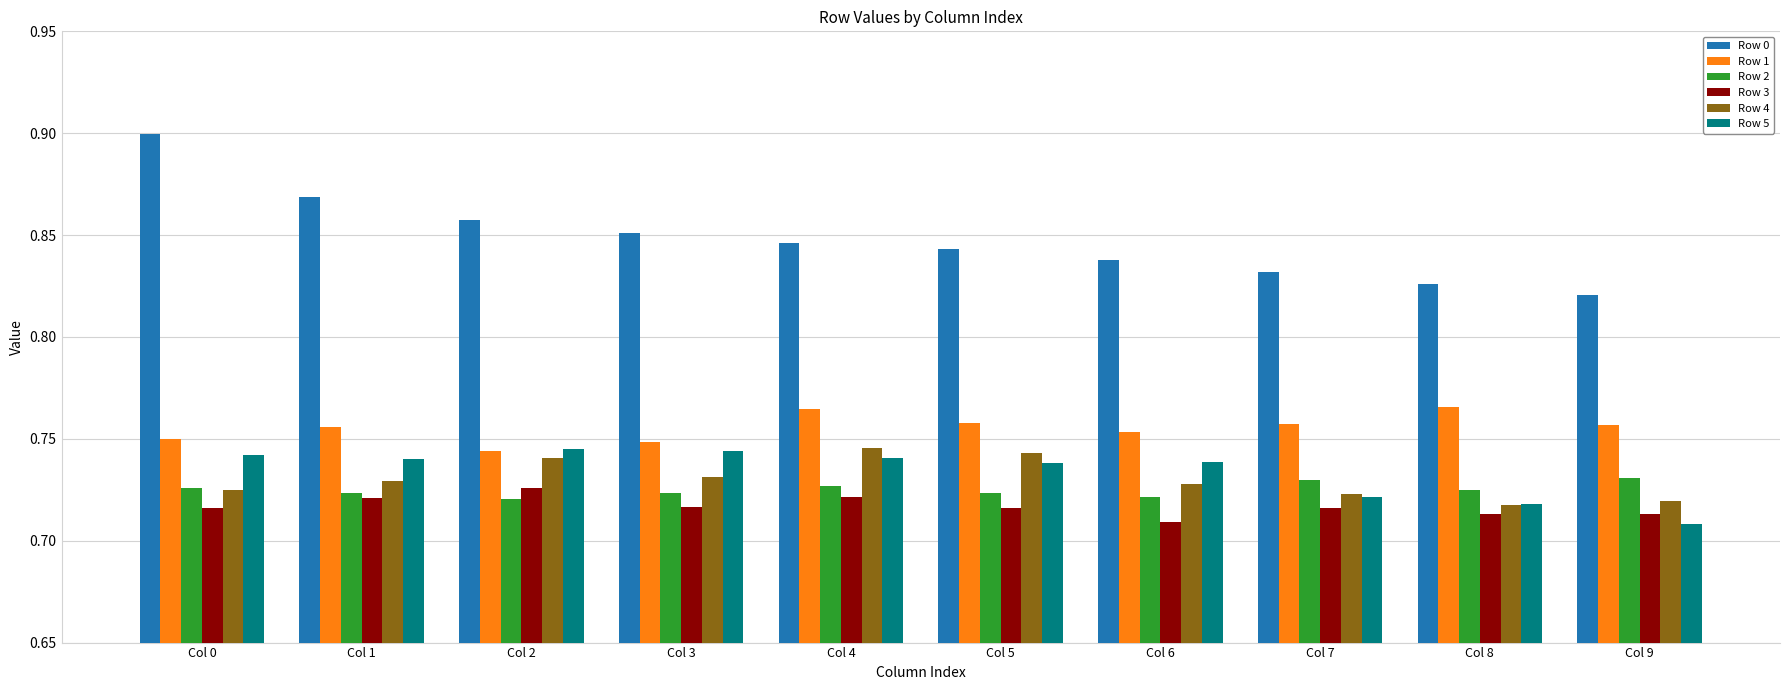

What is the sum of all Row 2 values?

7.3